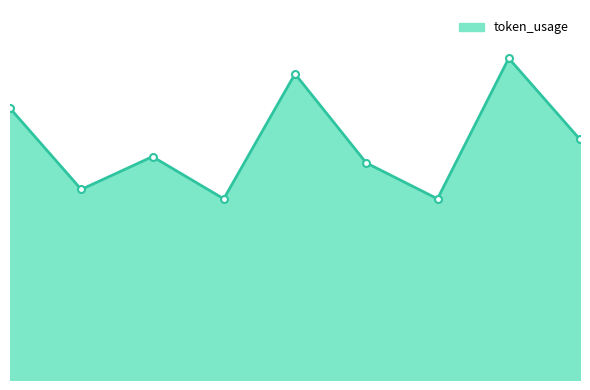

Does the chart have visible grid lines?

No